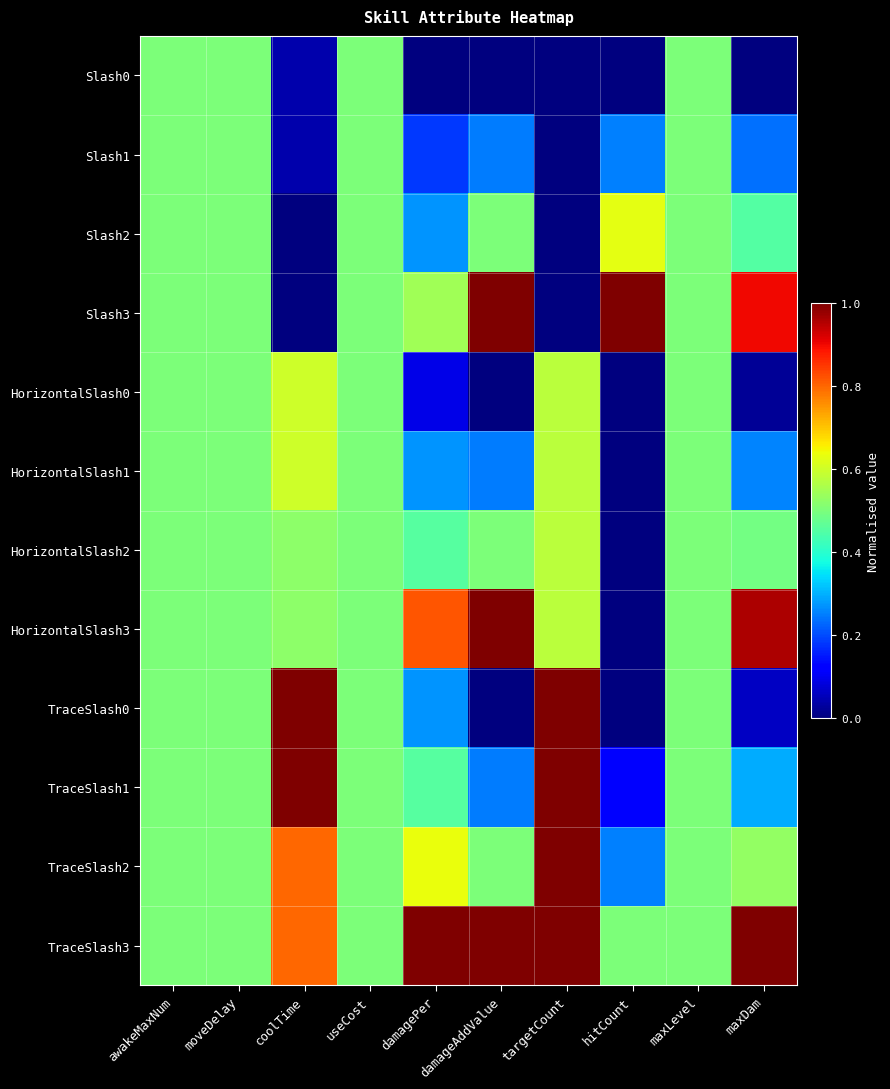

At which category is the sum across all series the highest?

targetCount